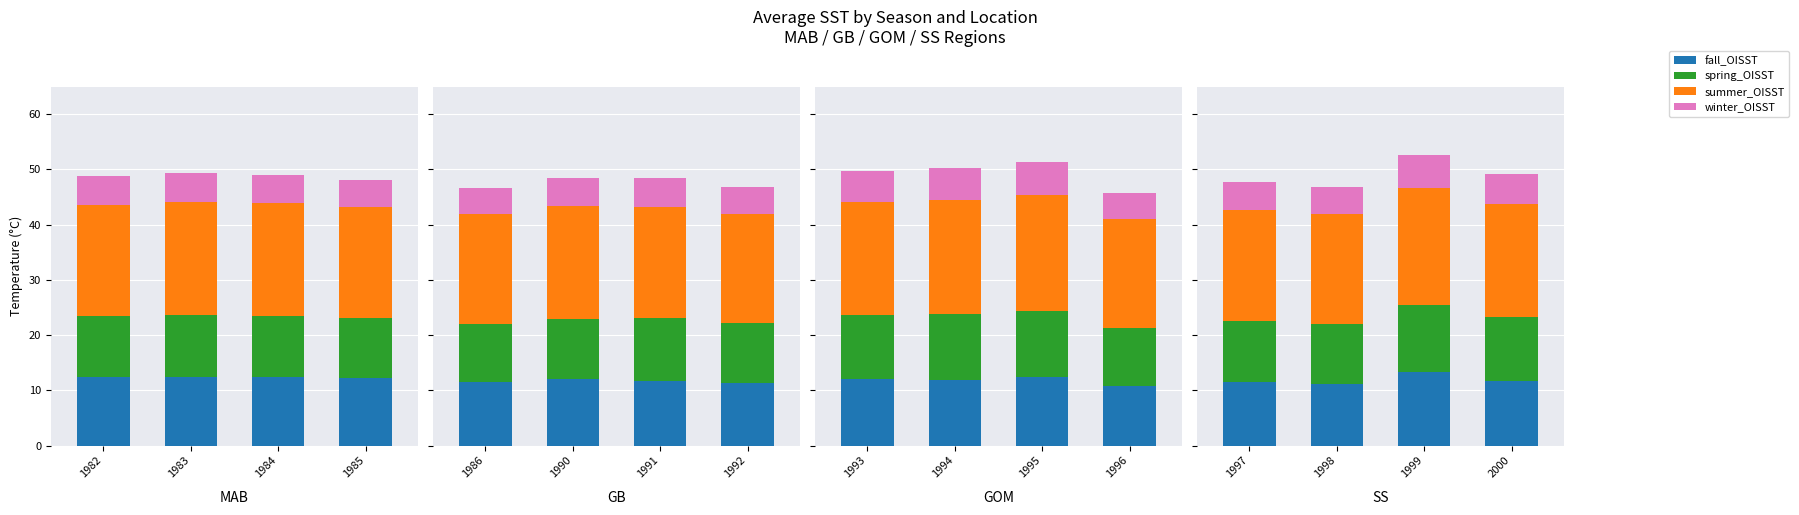

What is the spread (max minus min) of values at 1999?

15.1